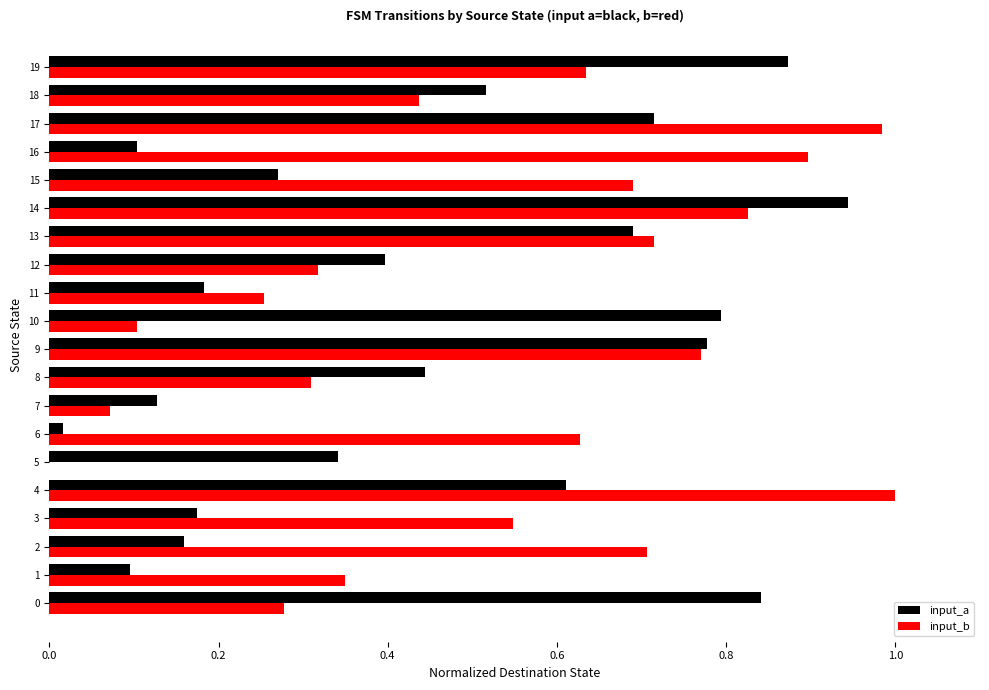

What is the sum of all input_a values?

9.1